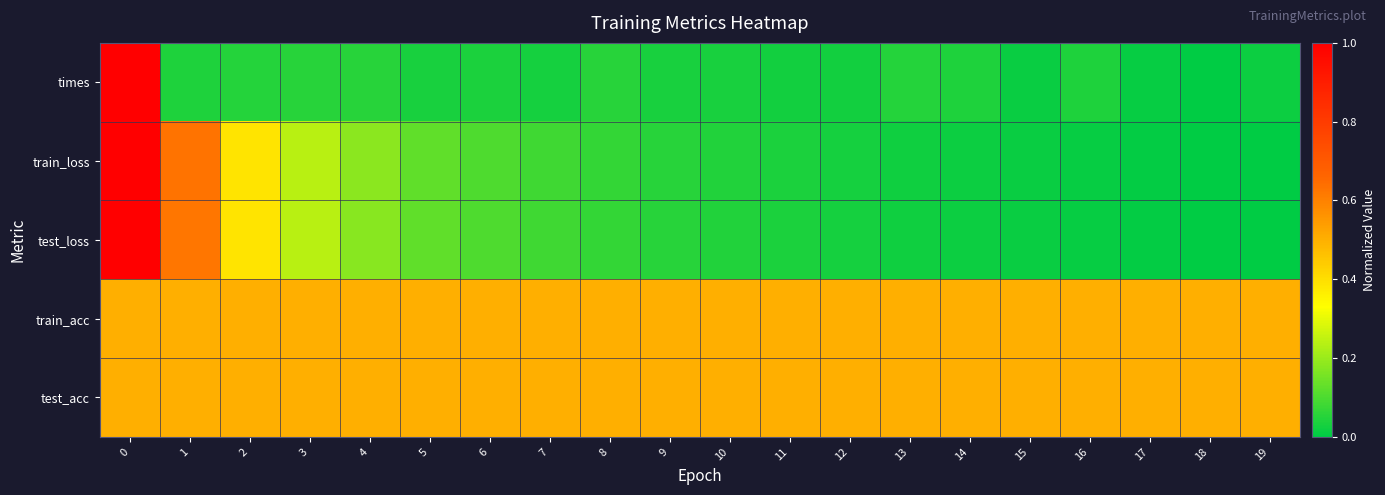

Between 9 and 8, which is larger?

8